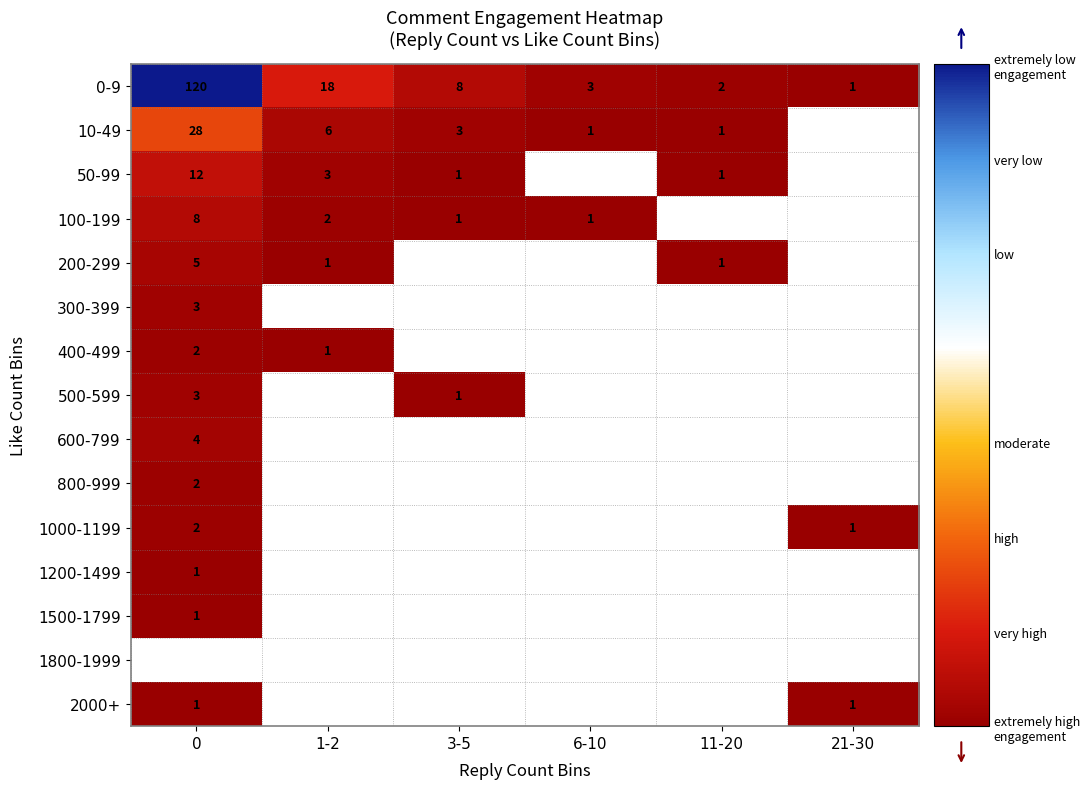

Between 3-5 and 11-20, which is larger?

3-5